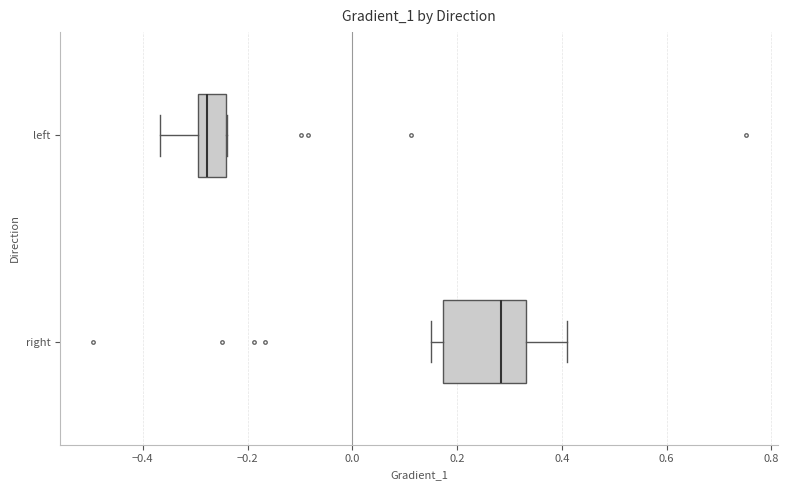

Reading bottom to top, read every box against the x-axis: the position of its median line, the range the box covers, and the ends of its whiskers. The values are not printed on the chart, so give them approximately, as read against the axis.

right: median 0.28, box 0.18 to 0.34, whiskers 0.16 to 0.42
left: median -0.28, box -0.30 to -0.24, whiskers -0.36 to -0.24